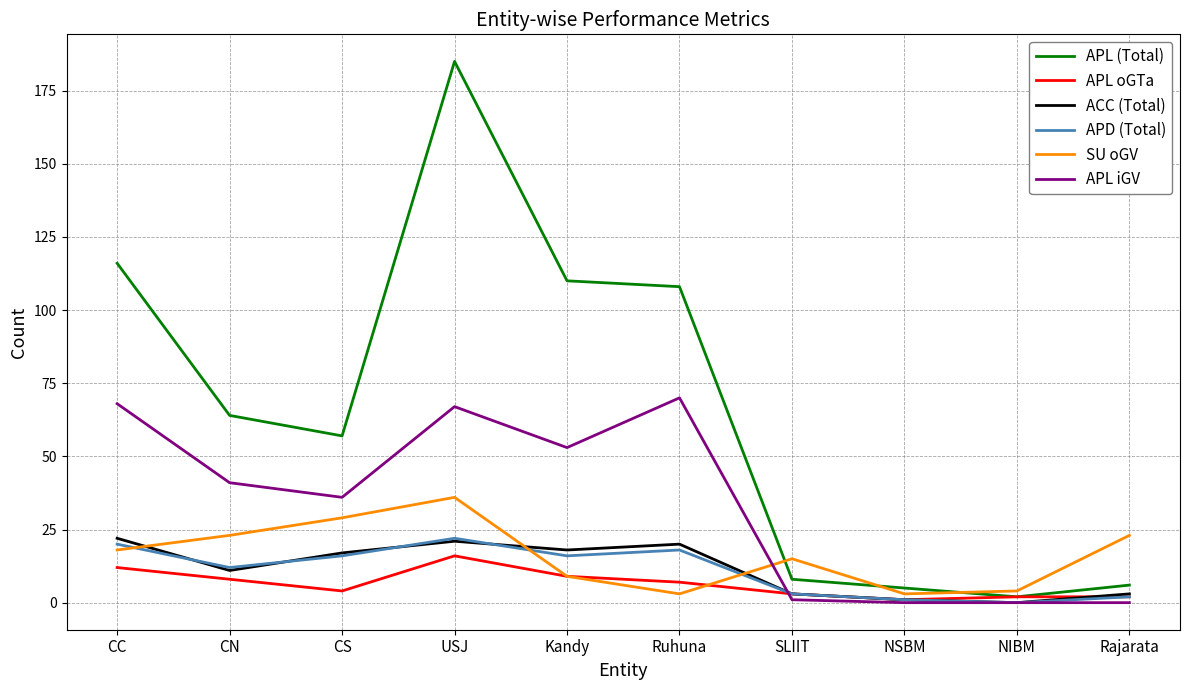

At which category does APL iGV reach its first local valley?

CS